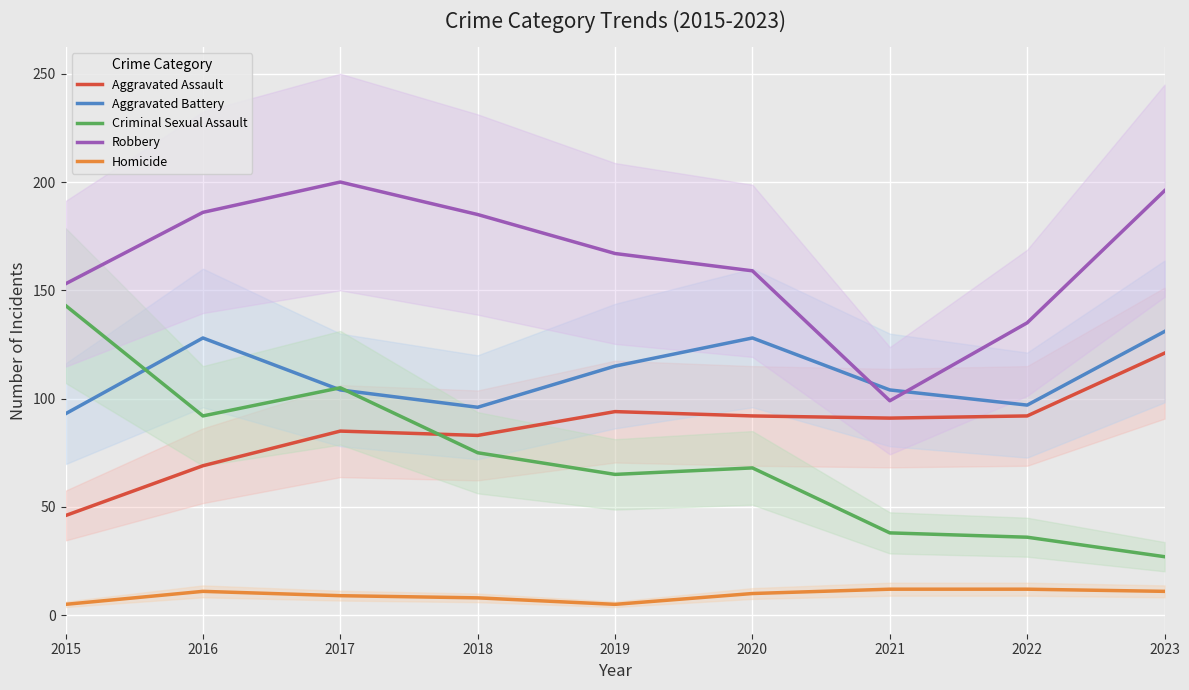

Which series changed the most between 2017 and 2018?

Criminal Sexual Assault